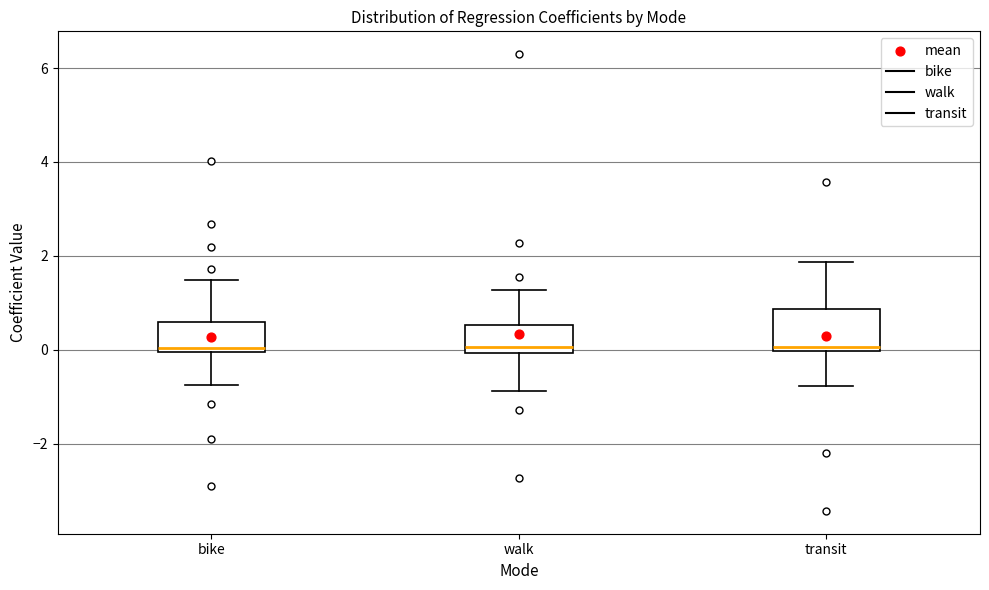

Where does the upper whisker of the box for walk end on the y-axis? The values are not printed on the chart, so give them approximately, as read against the axis.

1.2